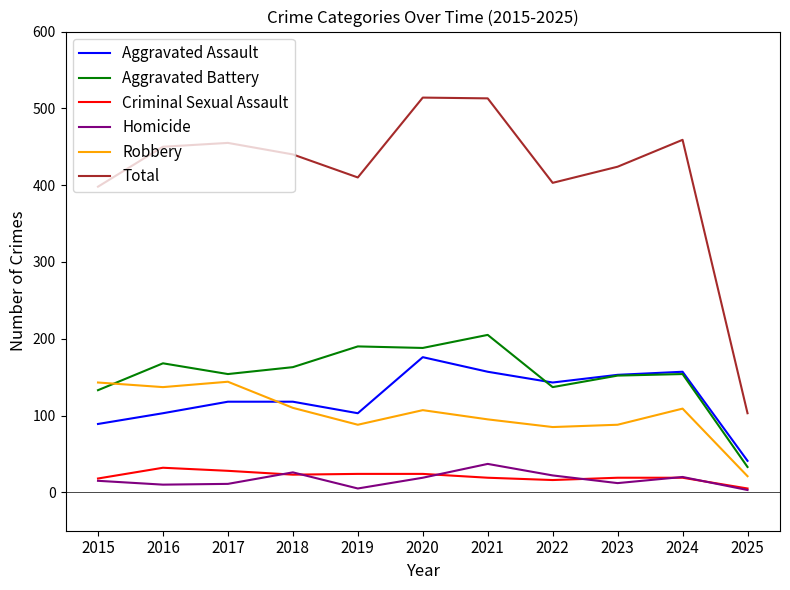

Does the chart have visible grid lines?

No